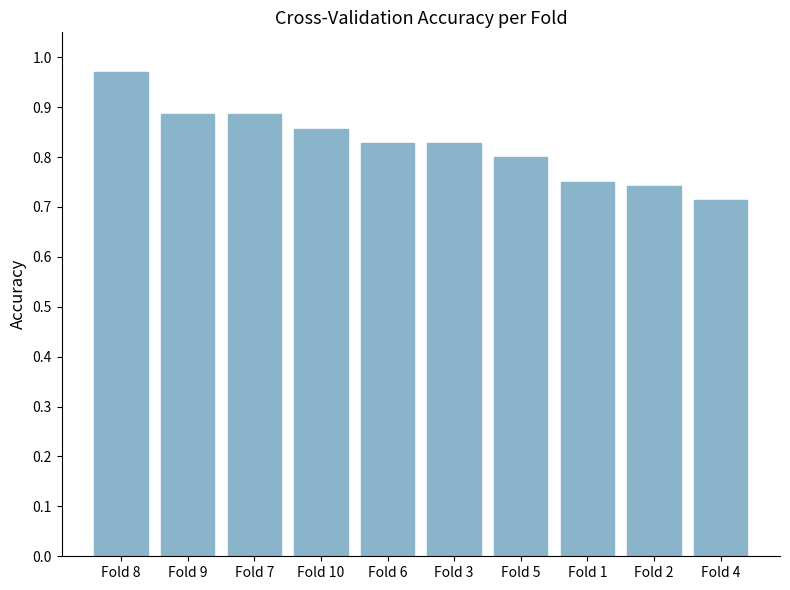

Between Fold 2 and Fold 6, which is larger?

Fold 6